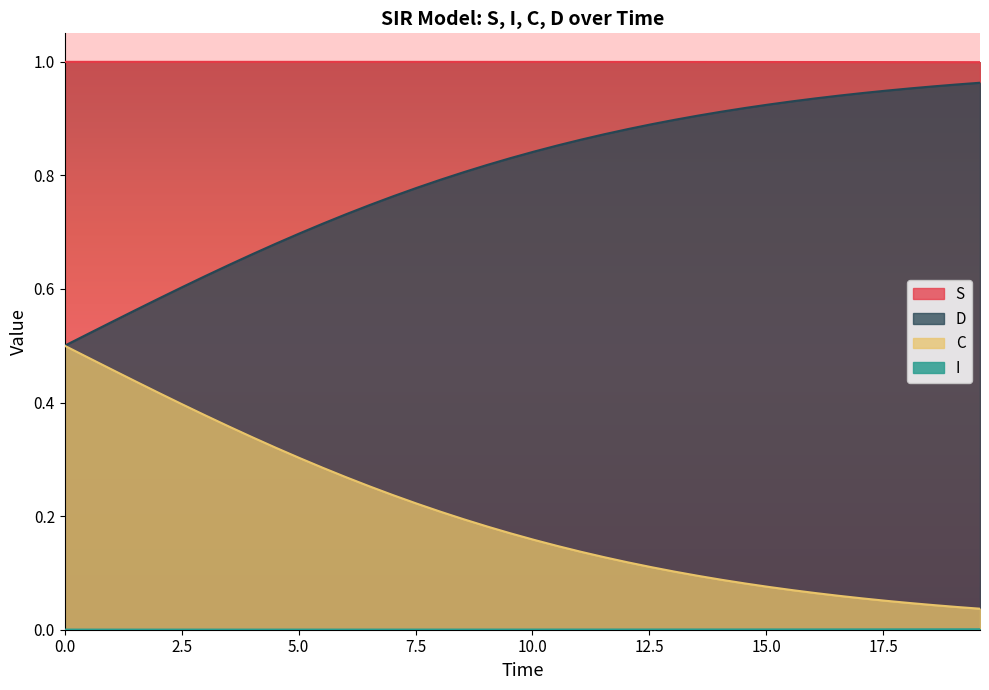

True or false: I has more than 0 interior local peaks.

False